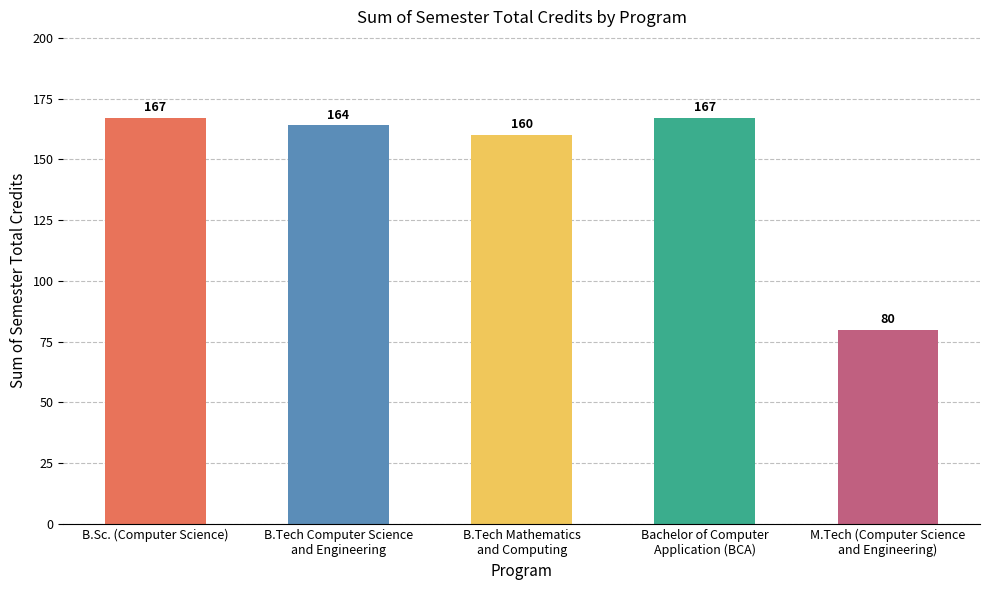

What value does the data have at B.Tech Mathematics
and Computing?

160